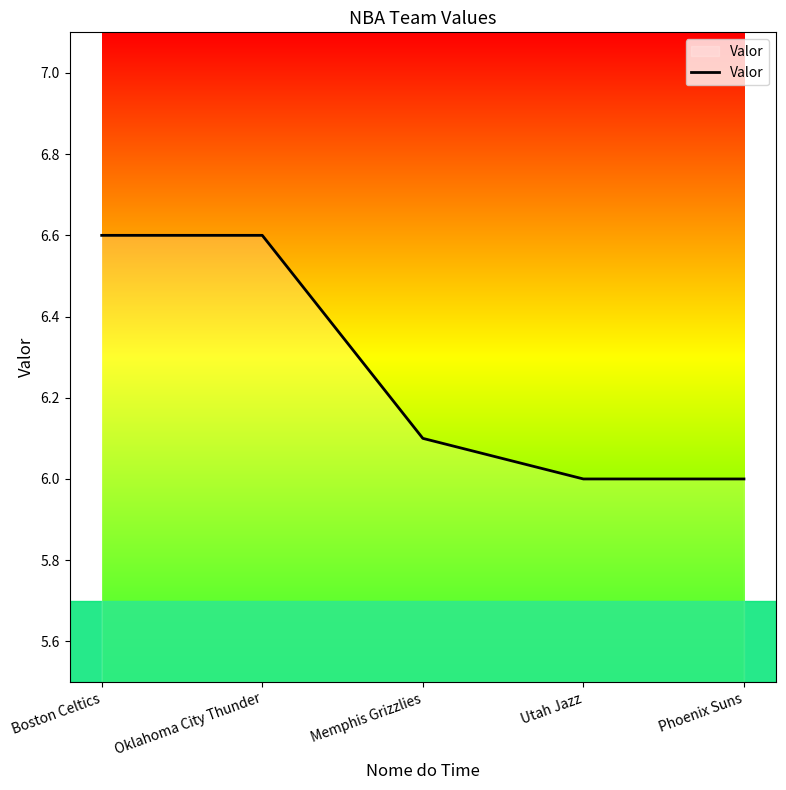

Approximately how many times larger is the value at Oklahoma City Thunder compared to Boston Celtics?

1.0